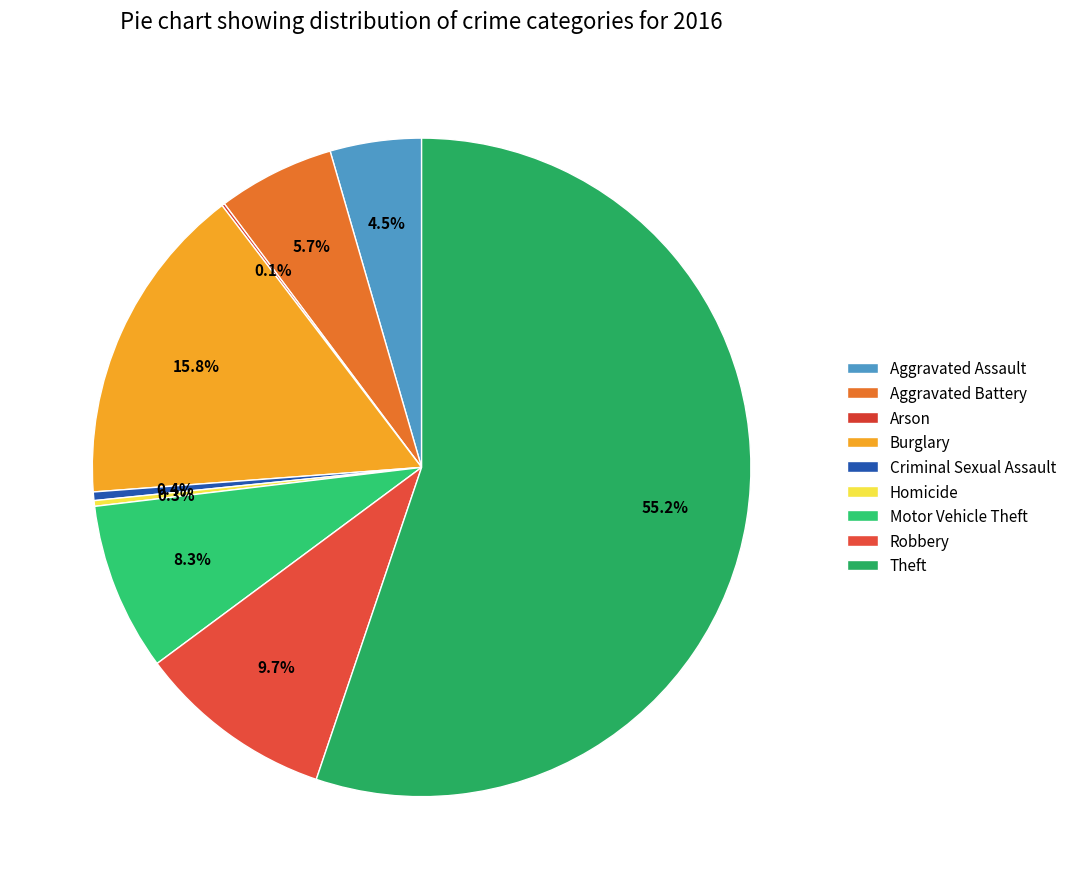

Combined, do Criminal Sexual Assault and Aggravated Battery account for over 50%?

No